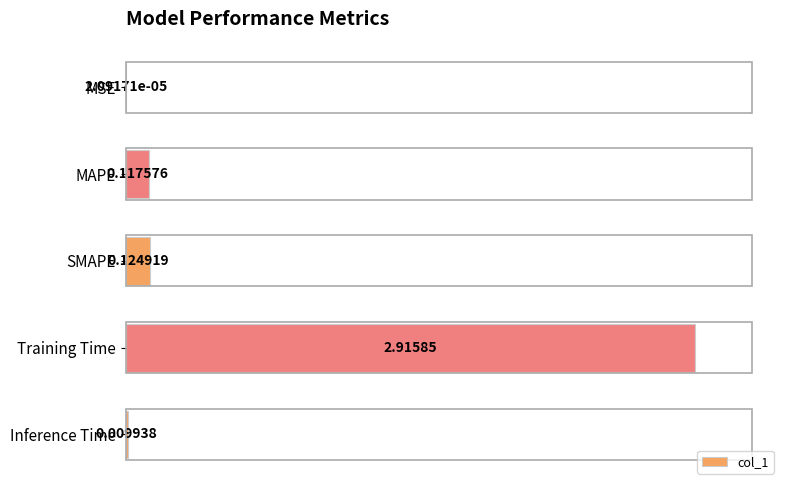

Between Inference Time and Training Time, which is larger?

Training Time